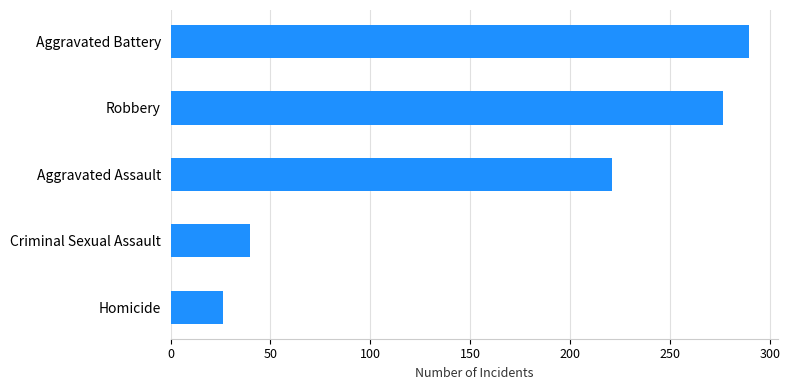

Reading bottom to top, transcribe all the data shown in this chart.

Homicide=26.0	Criminal Sexual Assault=39.7	Aggravated Assault=221.1	Robbery=276.4	Aggravated Battery=289.6